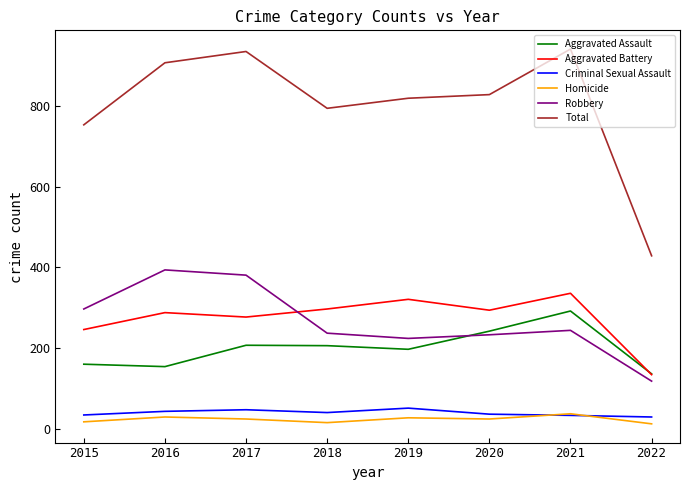

At which label does Aggravated Assault reach its peak?

2021